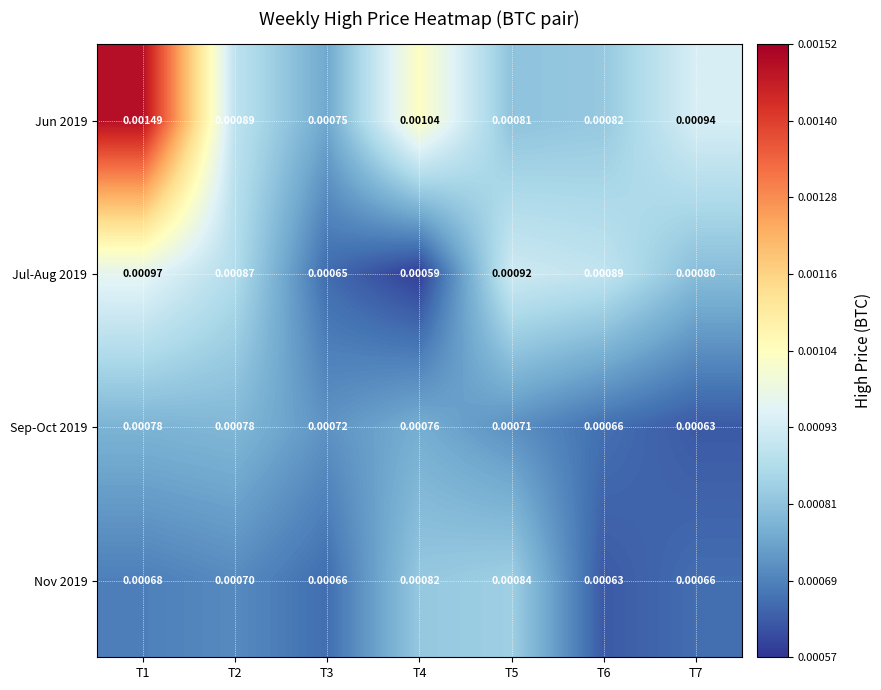

Is the value of Jun 2019 at T6 greater than the value of Jul-Aug 2019 at T5?

No